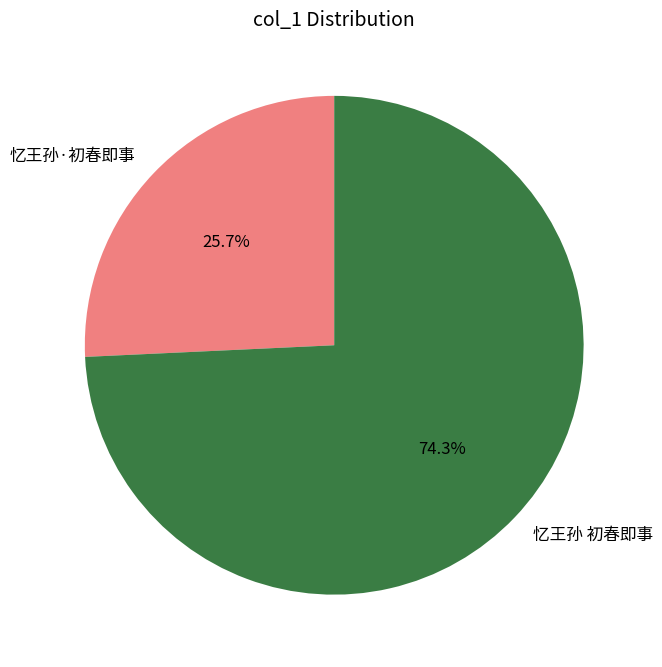

What percentage do 忆王孙 初春即事 and 忆王孙·初春即事 together represent?

100.0%